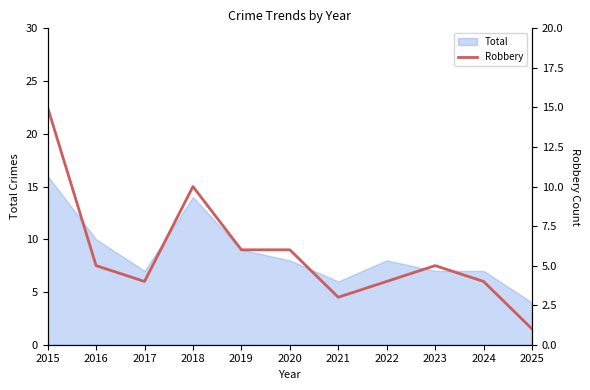

What is the difference between the maximum and minimum values?

14